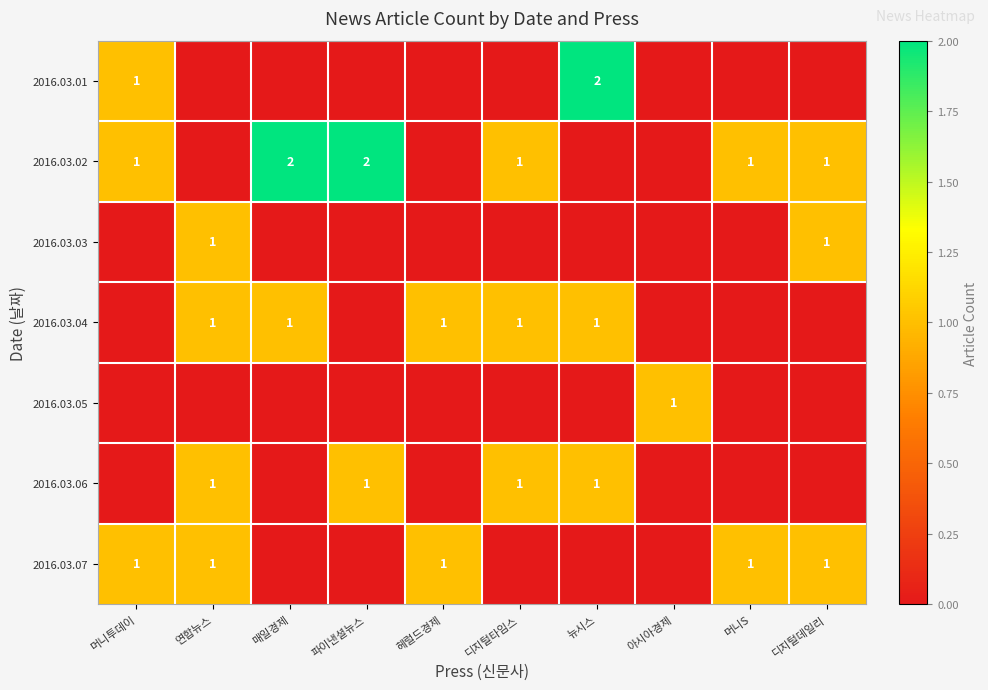

Is it true that 2016.03.03 equals 1 at 연합뉴스?

True